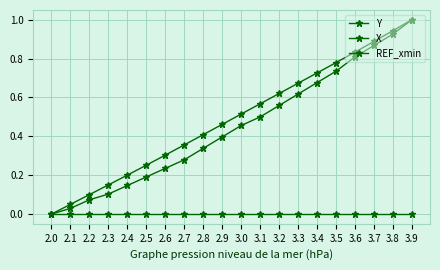

Which series has the largest range (max minus min)?

Y